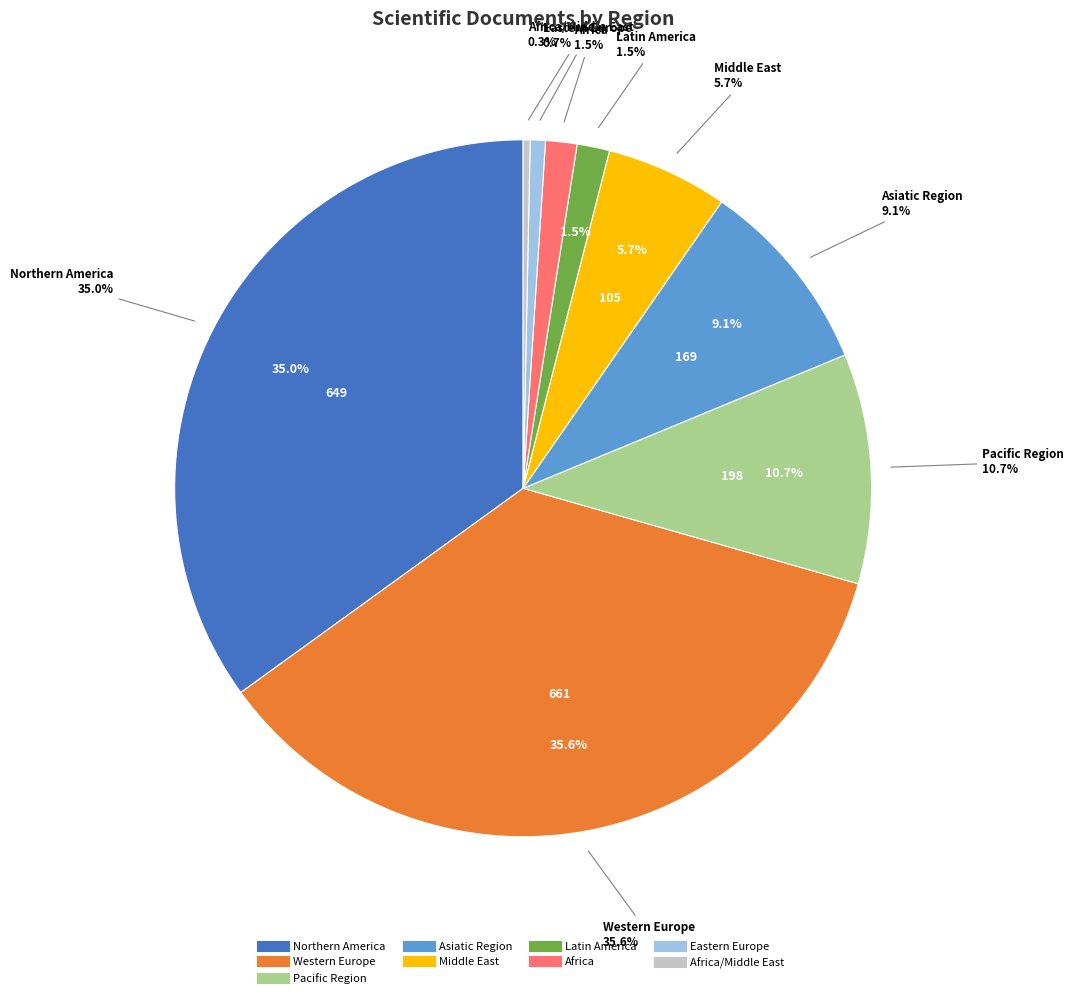

How many slices are in this pie chart?

9